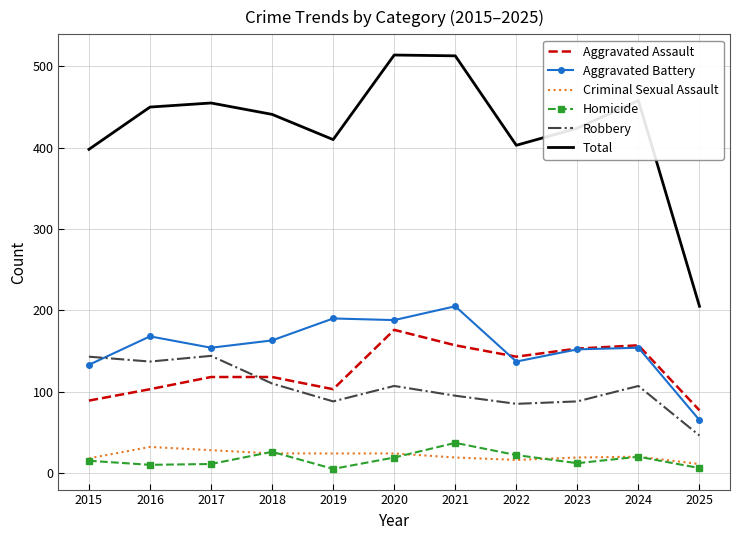

True or false: Aggravated Battery and Criminal Sexual Assault intersect in this chart.

False